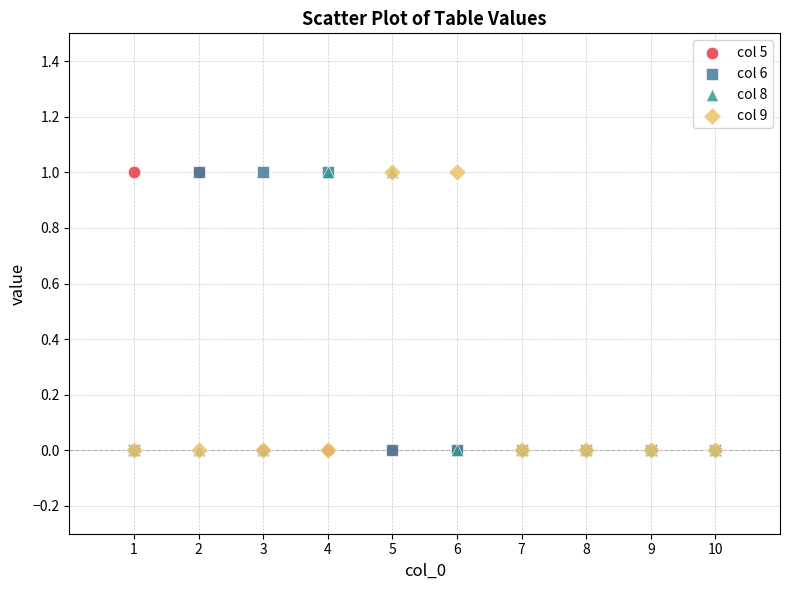

What are all the series names shown in the legend?

col 5, col 6, col 8, col 9